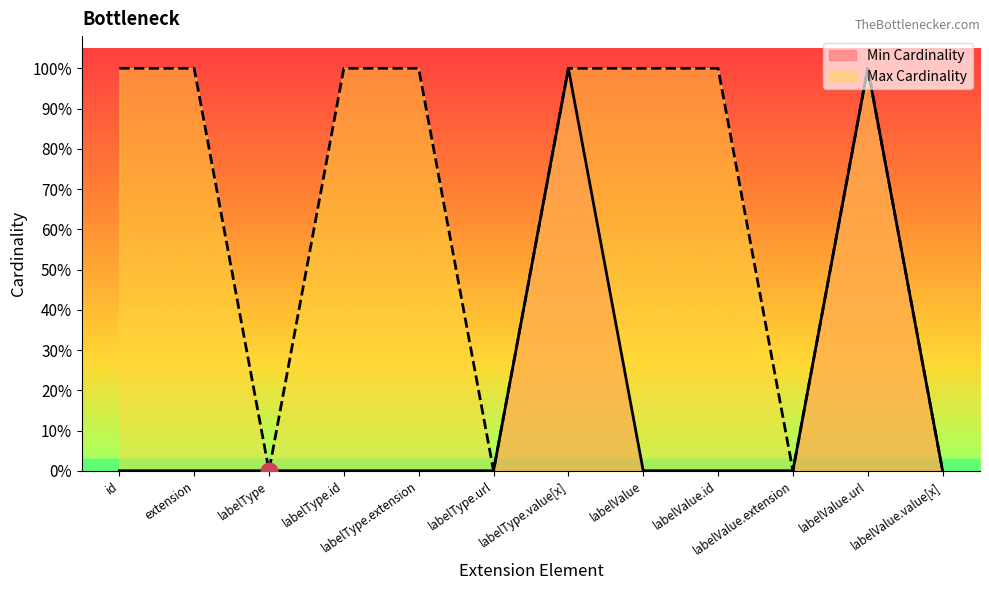

What are all the series names shown in the legend?

Min Cardinality, Max Cardinality